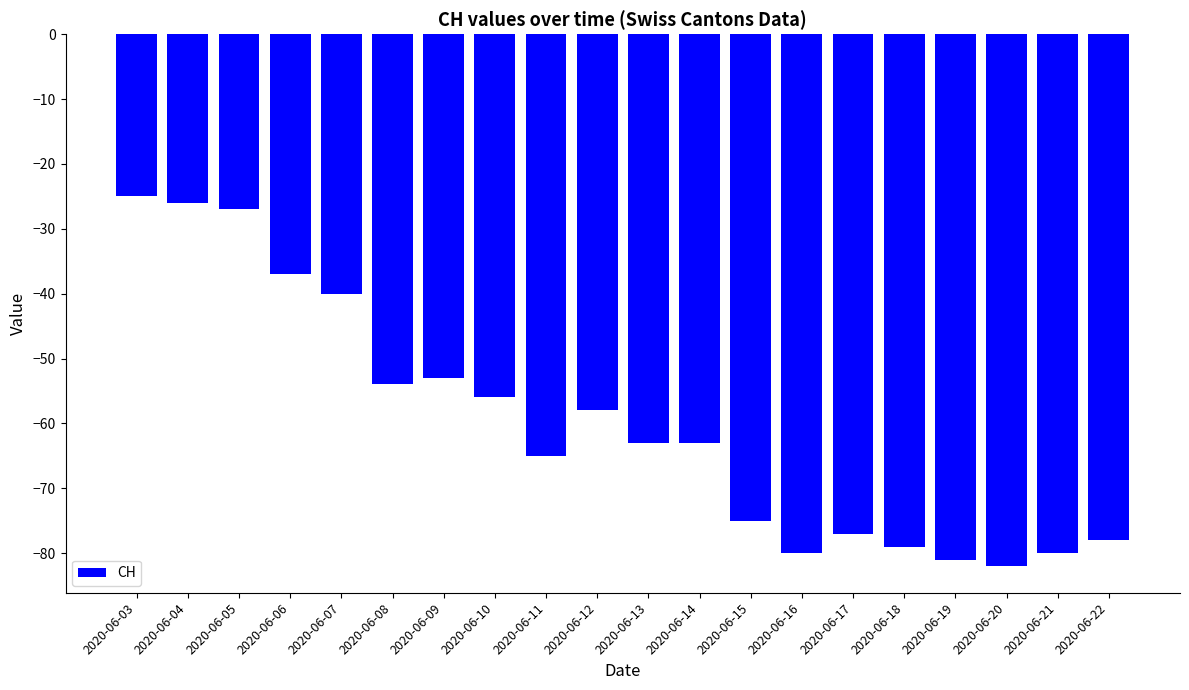

What is the value of the 11th bar from the left?

-63